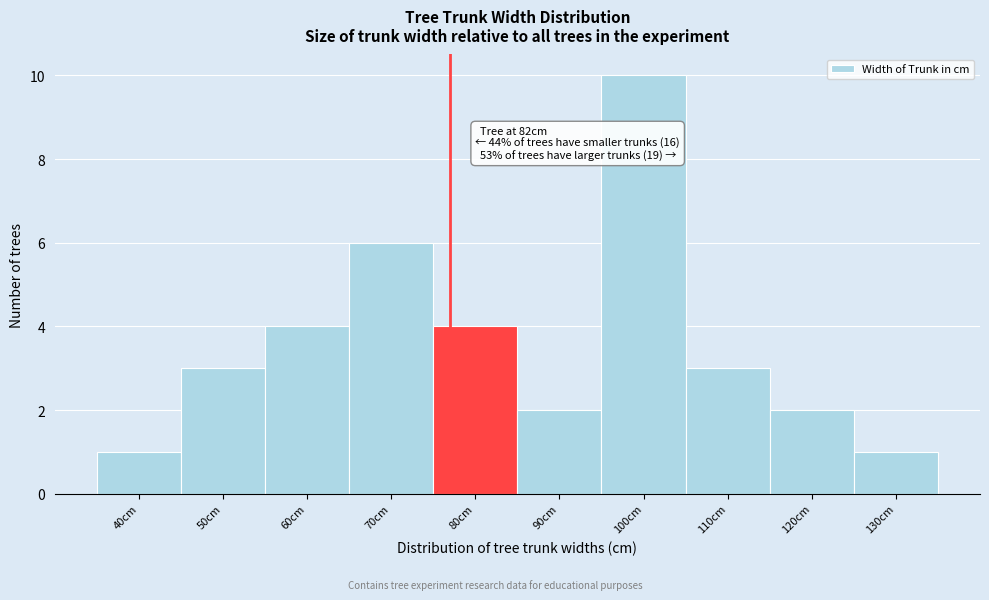

Reading left to right, list all the values displayed in this chart.

1	3	4	6	4	2	10	3	2	1